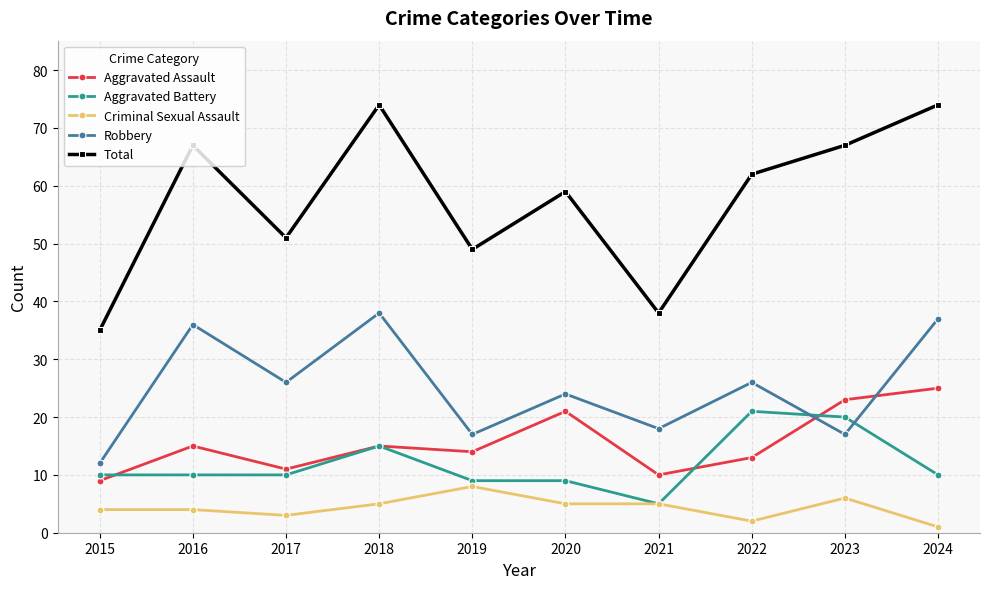

Read the Robbery value at 2020, to the nearest 5.

25